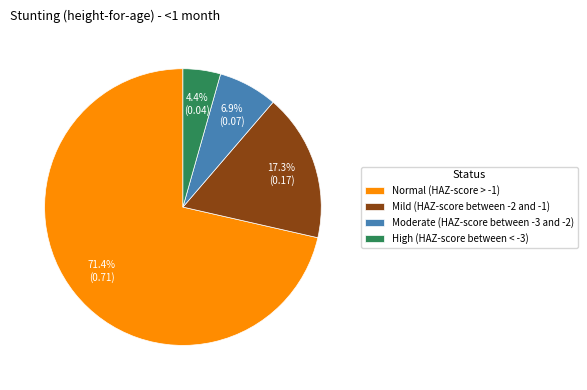

Which category has the smallest portion of the pie?

High (HAZ-score between < -3)